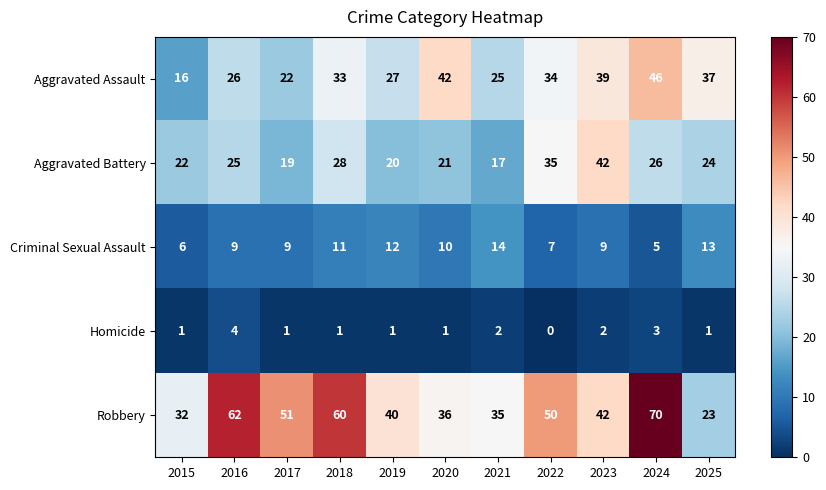

What is the sum of all Robbery values?

501